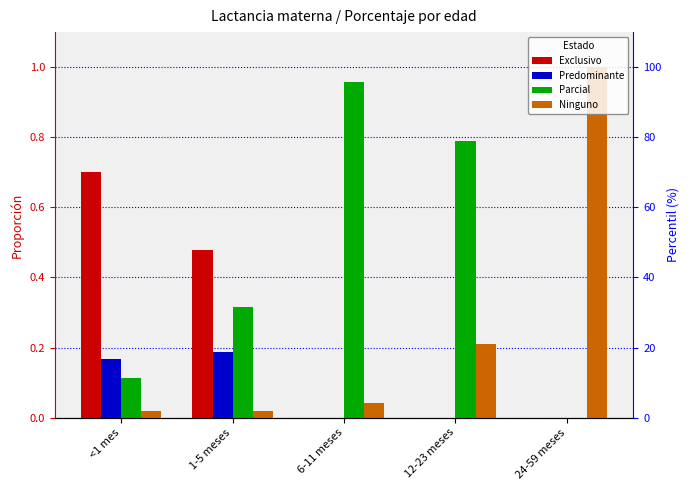

What is the label of the 4th bar from the right?

1-5 meses